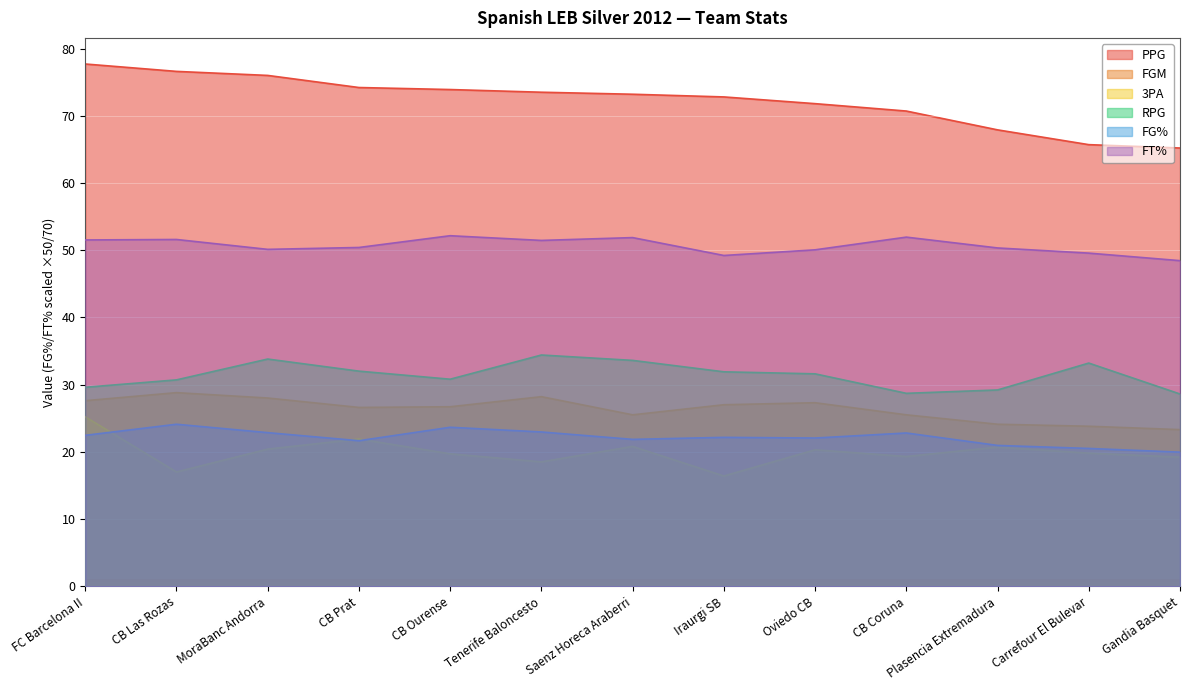

What position from the right is MoraBanc Andorra?

11